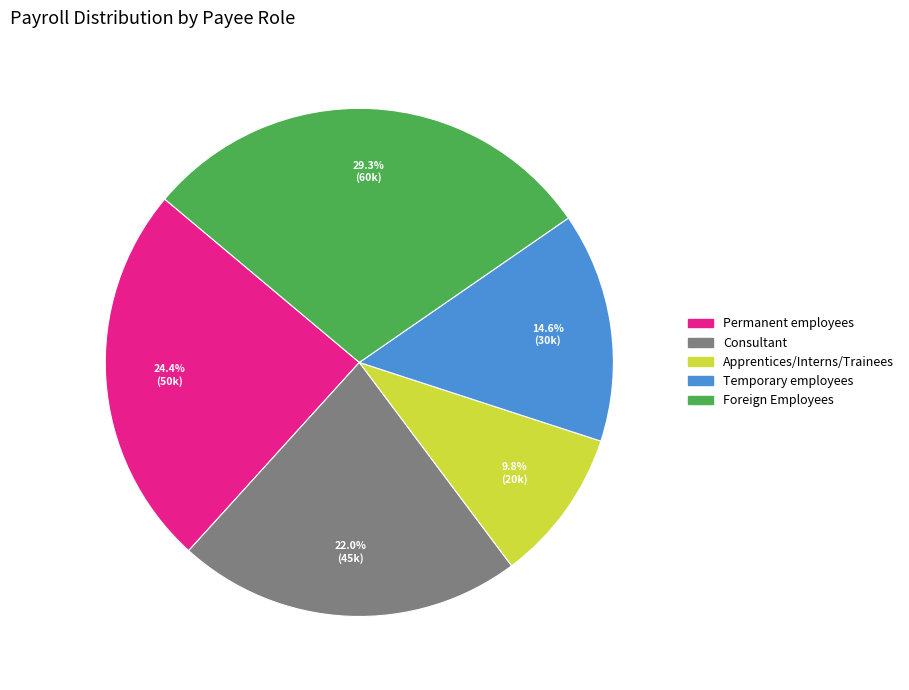

Between Temporary employees and Permanent employees, which is larger?

Permanent employees